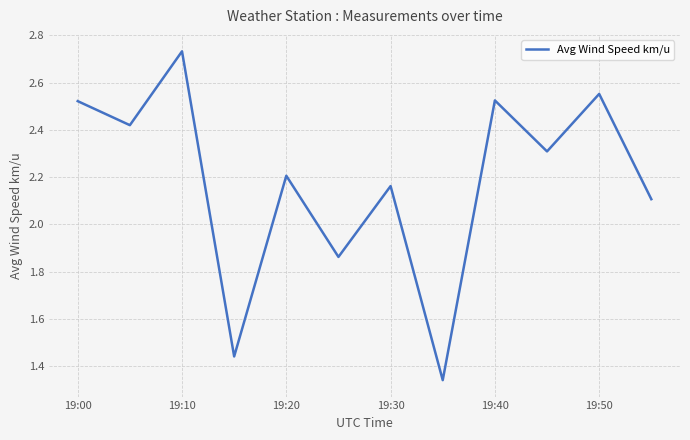

How many series are shown in this chart?

1